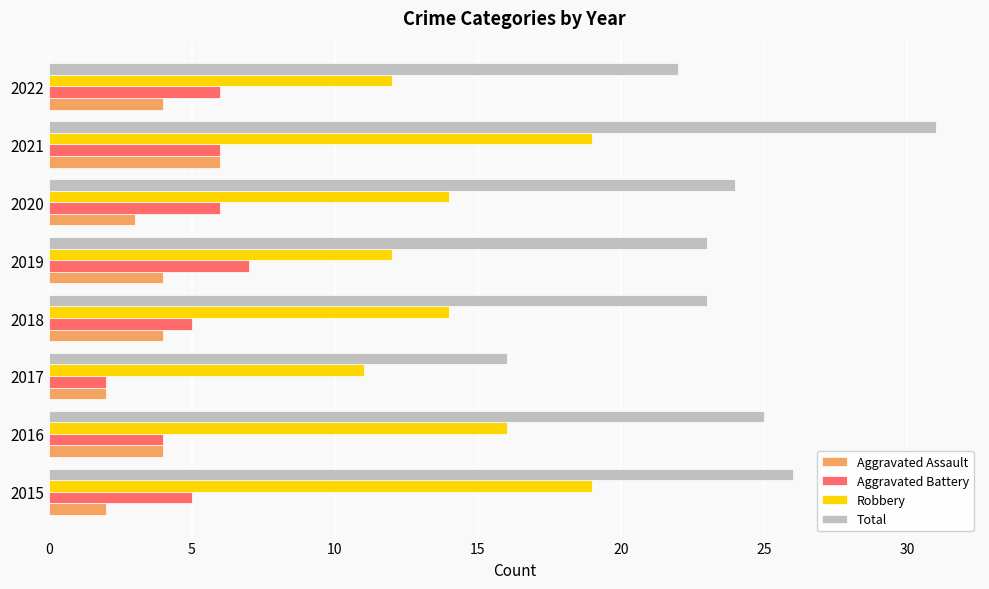

Which series has the largest total across all categories?

Total